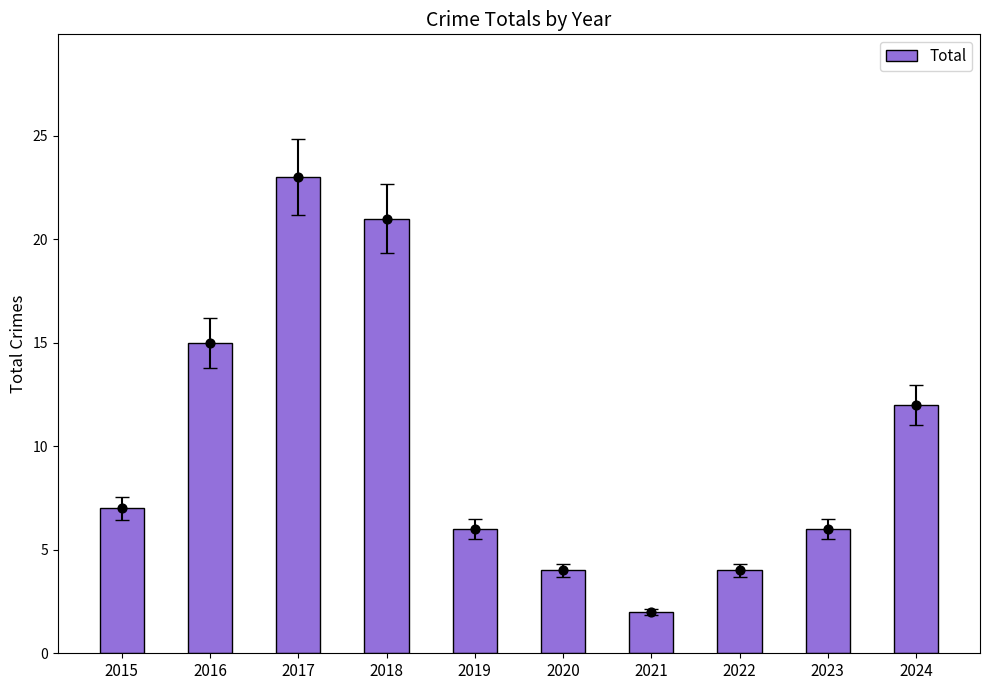

What is the ratio of the value at 2019 to the value at 2022?

1.5